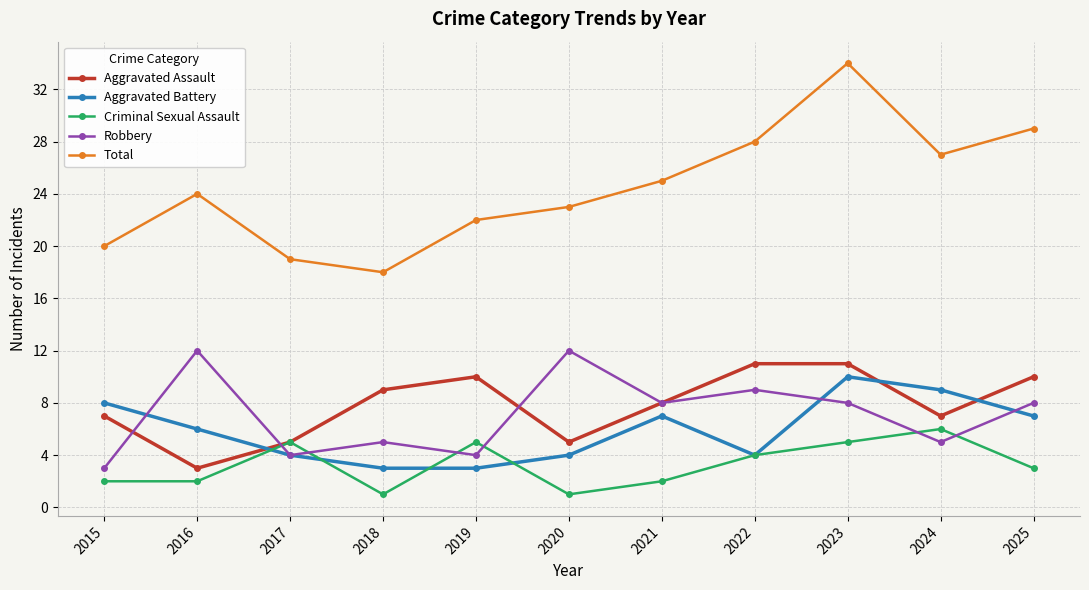

The value of Total at 2021 is 25. True or false?

True